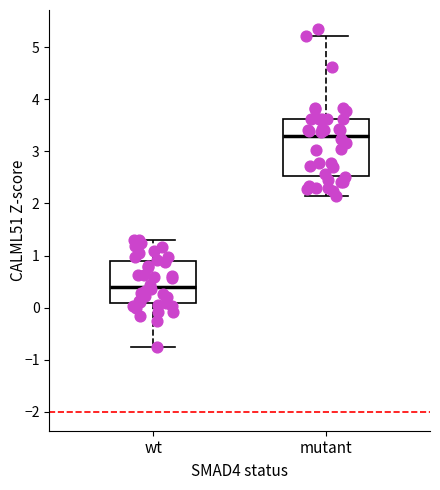

Which box's median line is the highest?

mutant